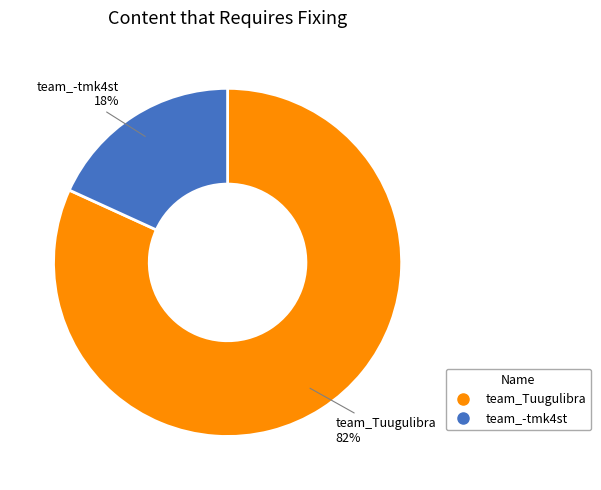

Is it true that team_Tuugulibra is 73% of the pie?

False